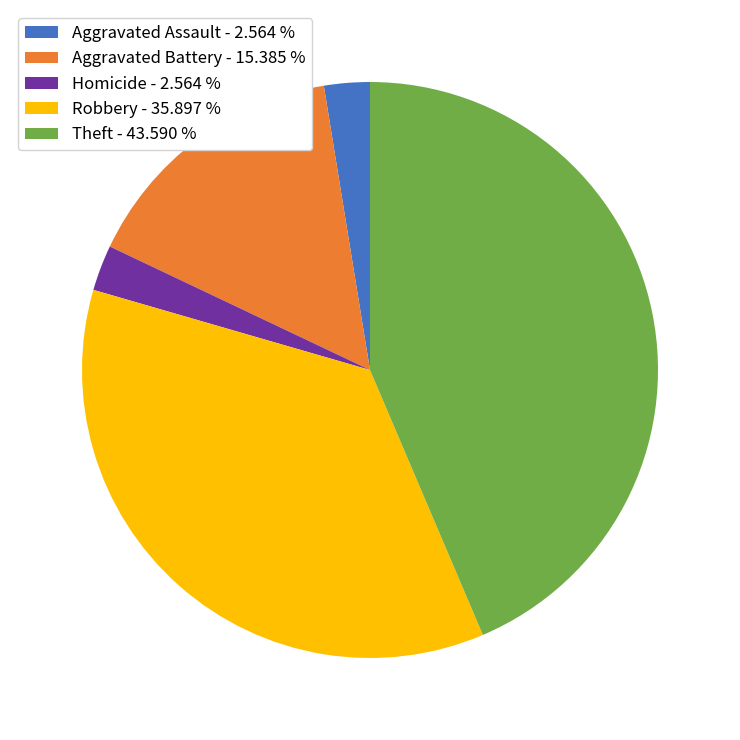

What is the largest slice in the pie chart?

Theft - 43.590 %